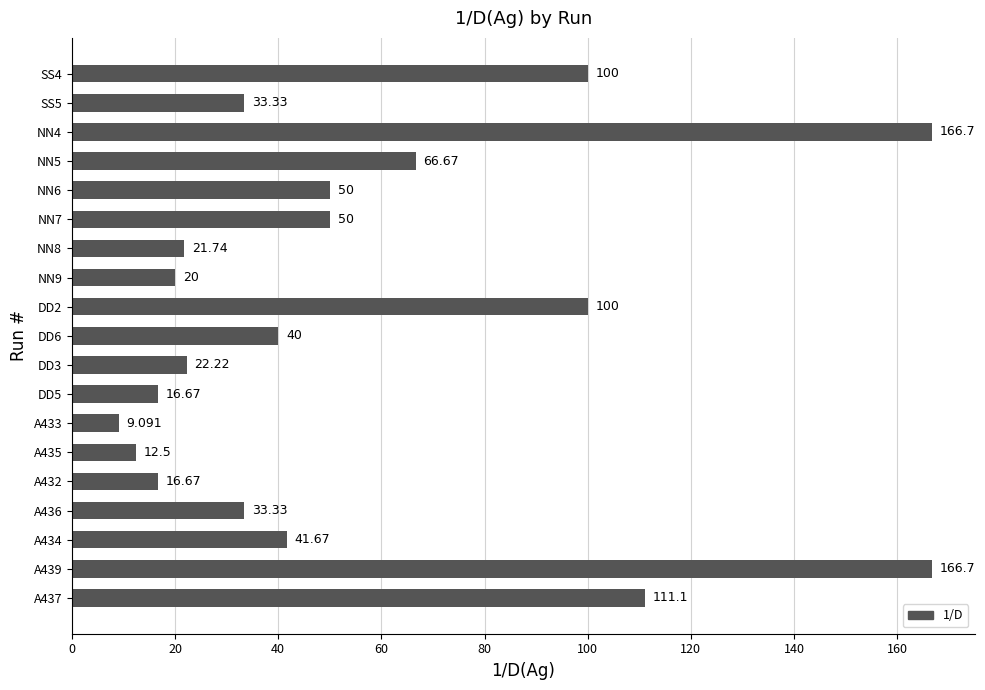

How many bars are there in total?

19